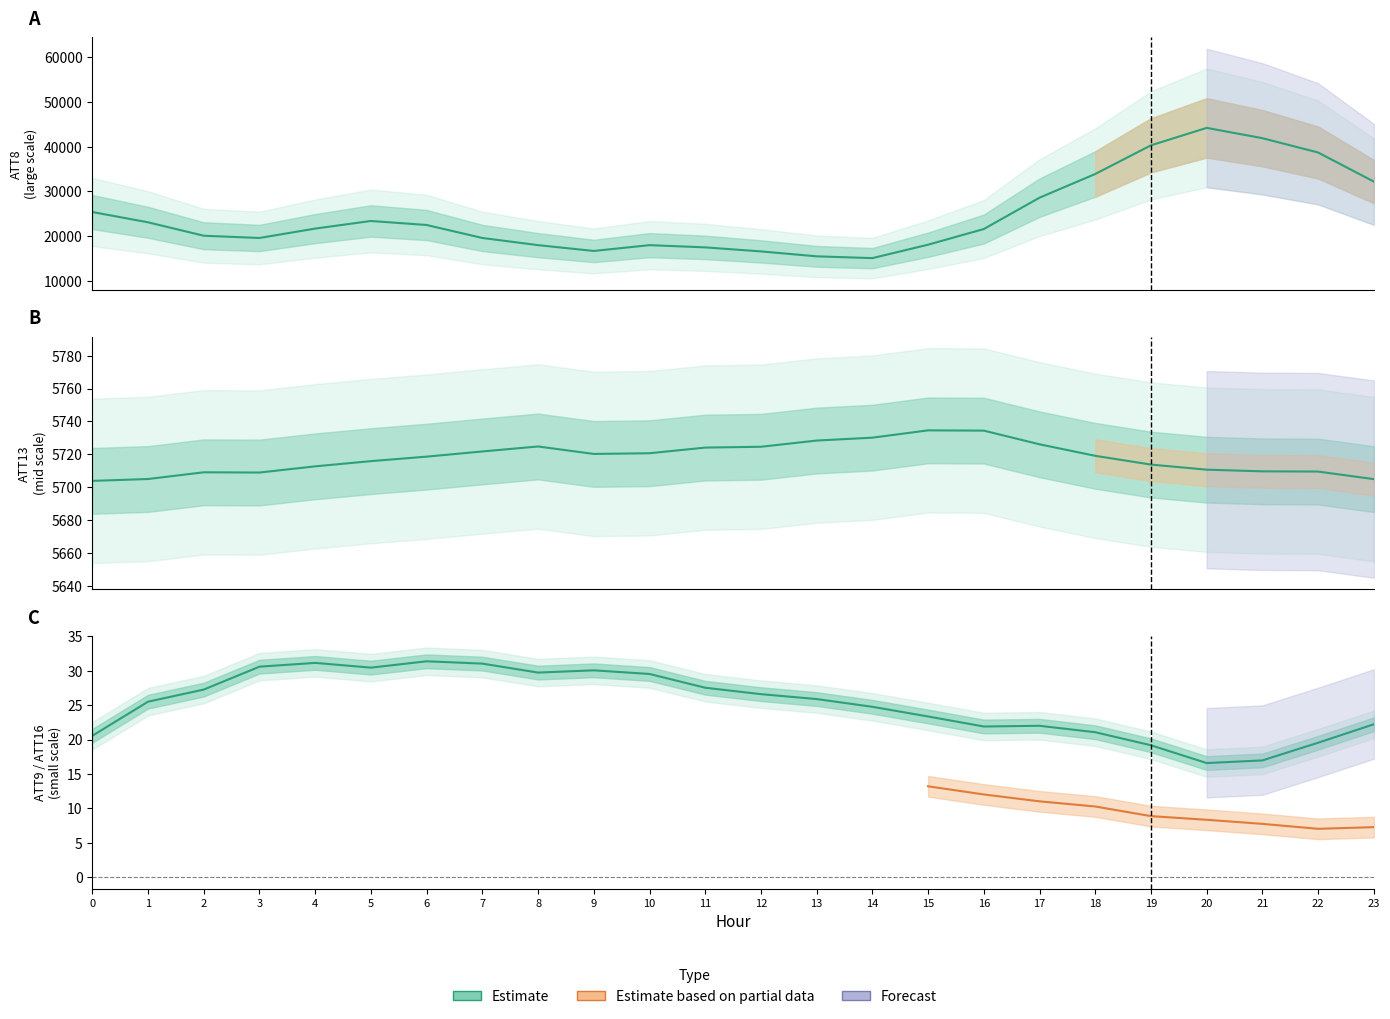

What is the difference between the maximum and minimum values in the ATT8 series?

29100.0